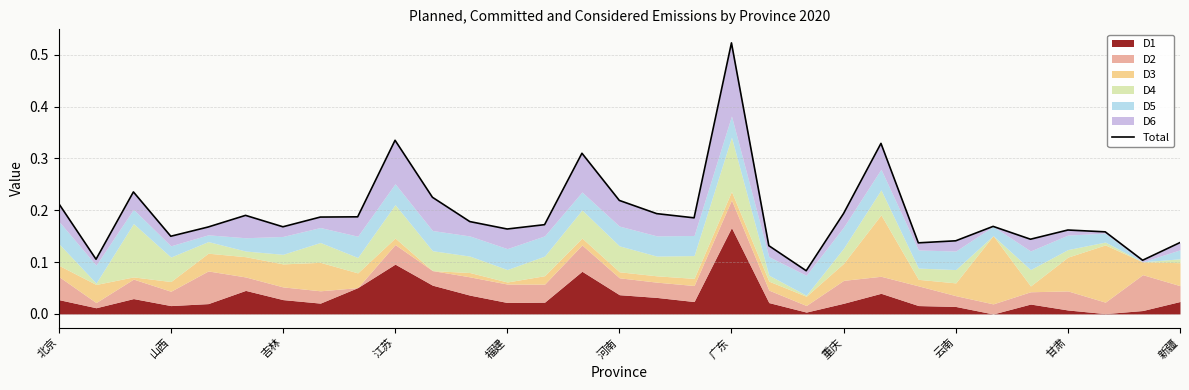

Is it true that the value at 山西 is 0.3?

False